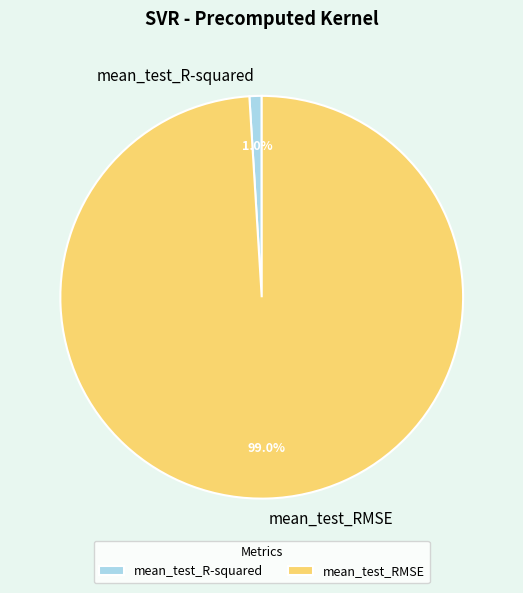

How many slices are in this pie chart?

2